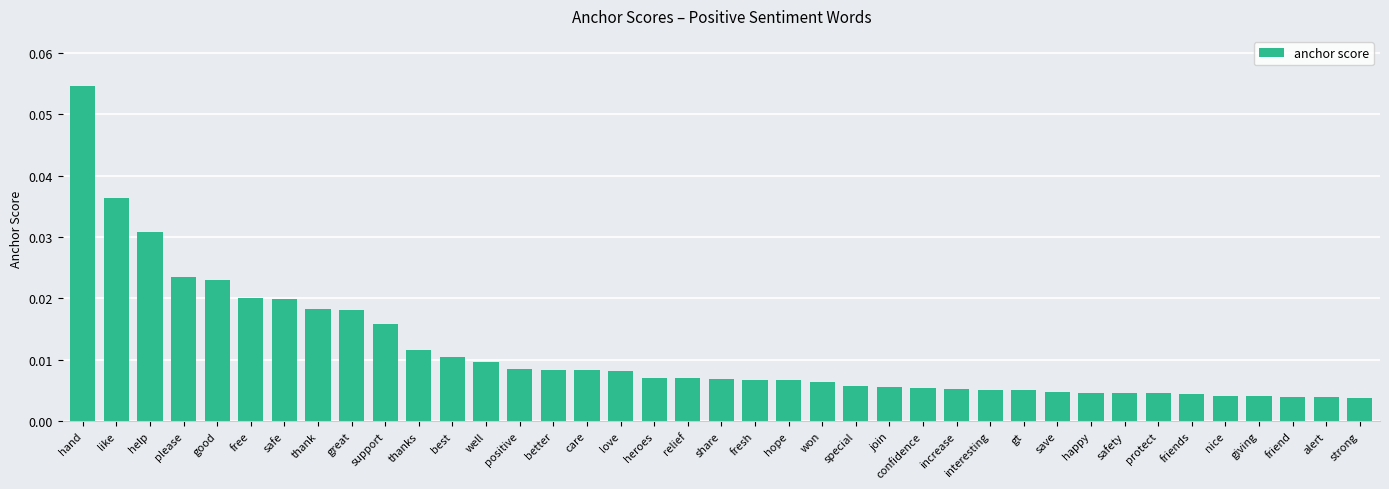

Which has a higher value, please or thanks?

please